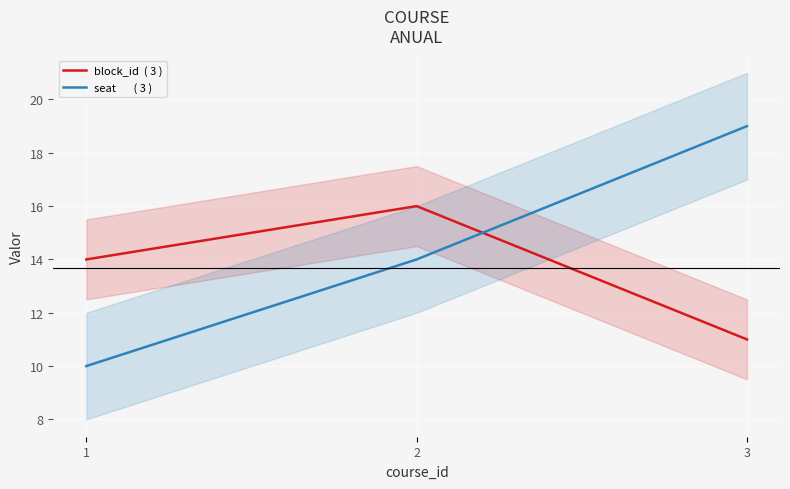

At which label does seat       ( 3 ) first exceed 14?

3